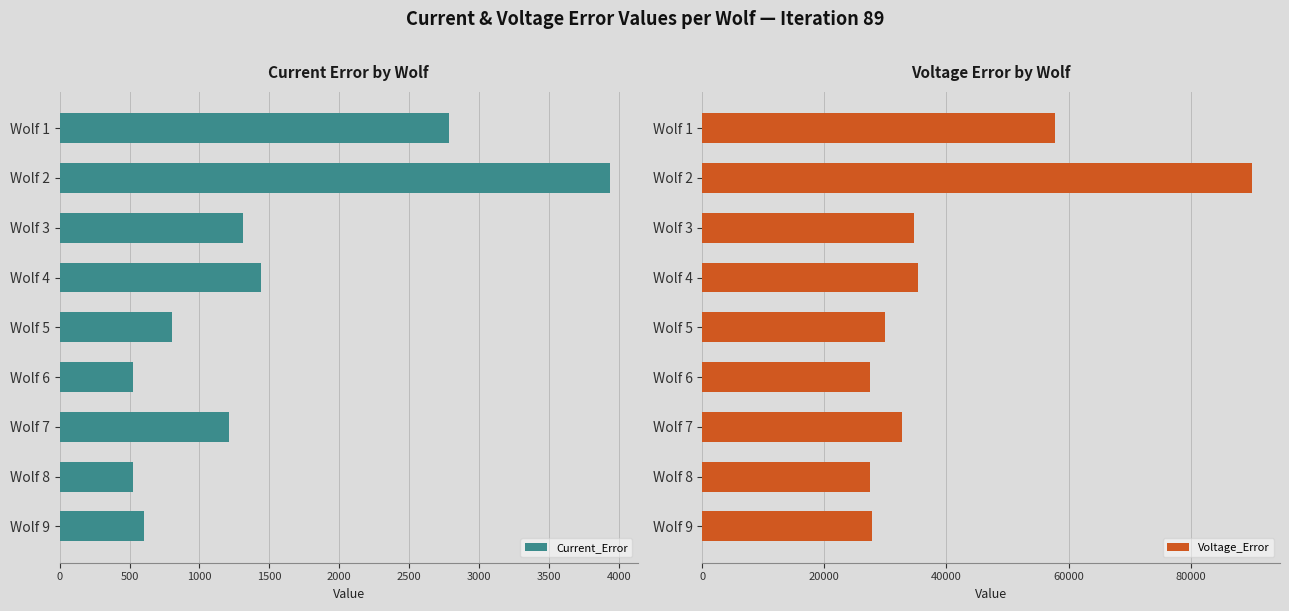

What is the difference between the second highest and minimum values in the Voltage_Error series?

30305.7